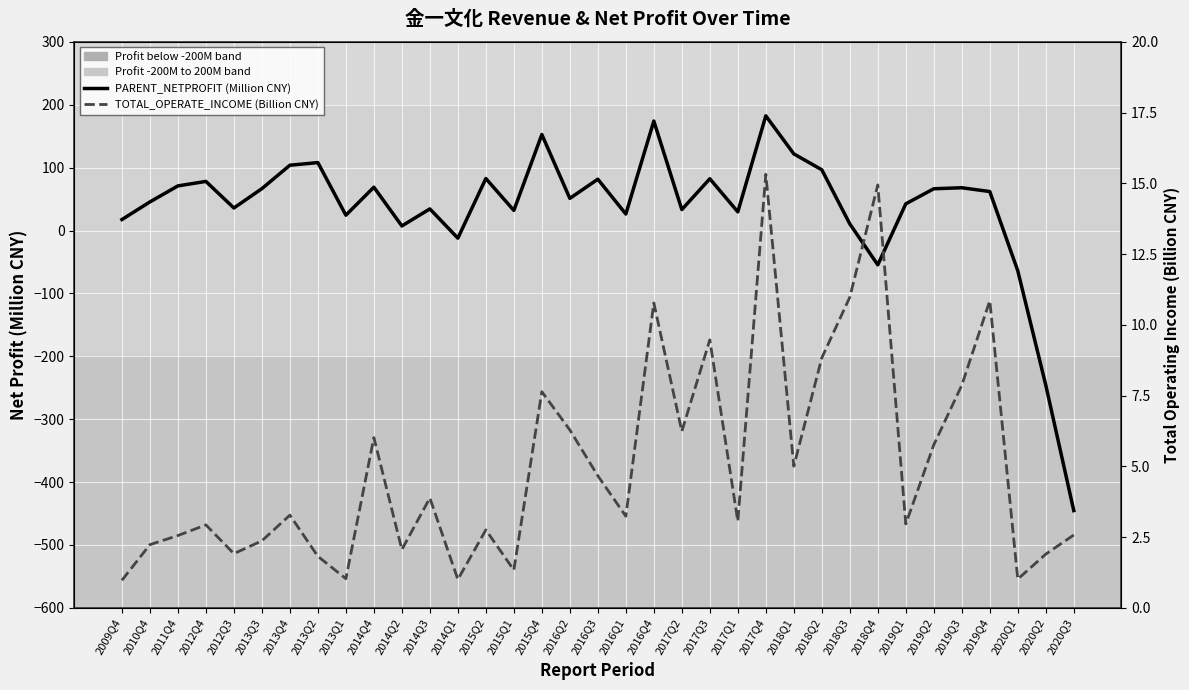

True or false: TOTAL_OPERATE_INCOME (Billion CNY) and PARENT_NETPROFIT (Million CNY) cross at least once.

True